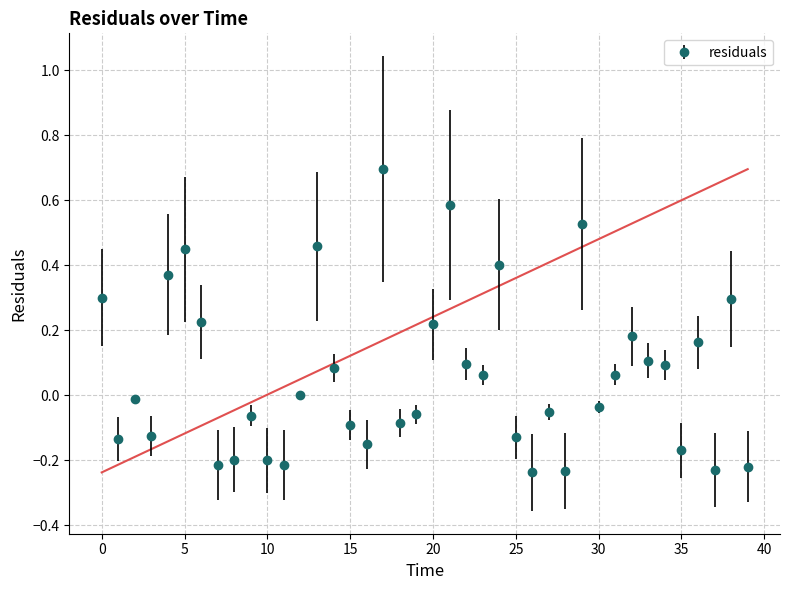

True or false: there are more than 0 points higher than both neighbors.

True